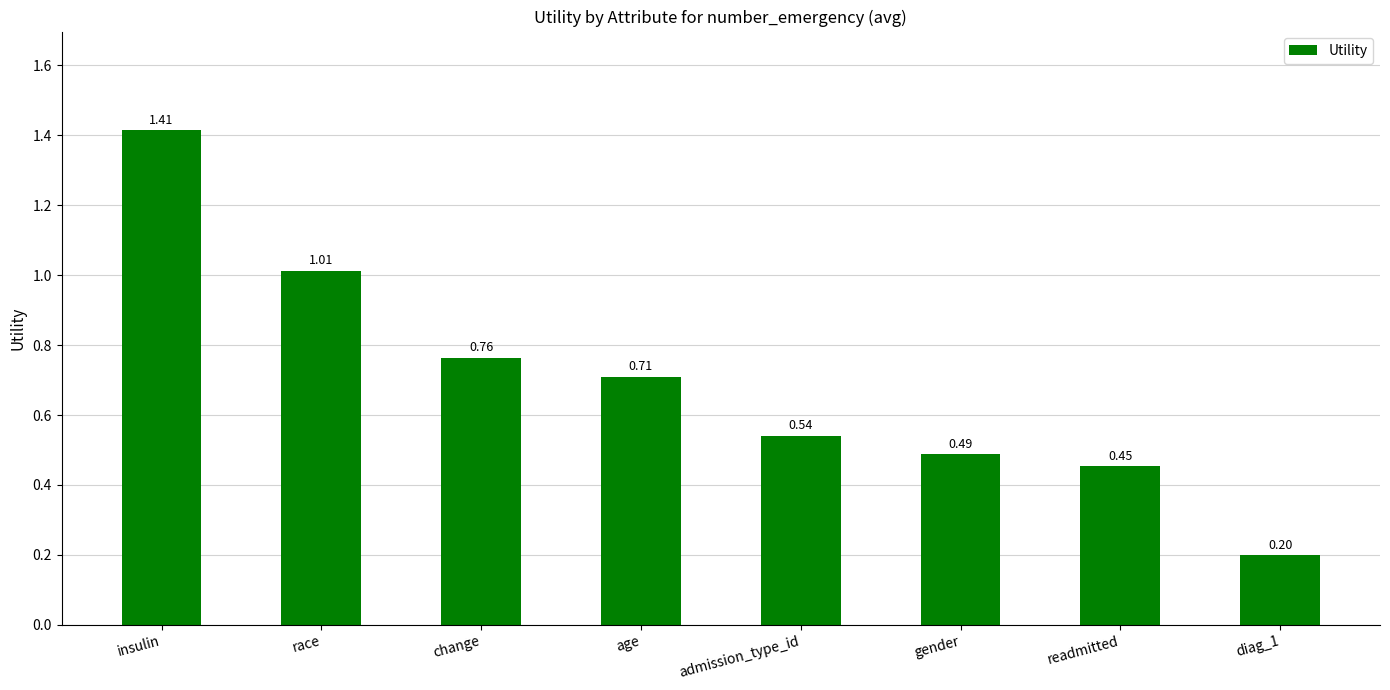

List the labels in order of value, smallest first.

diag_1, readmitted, gender, admission_type_id, age, change, race, insulin